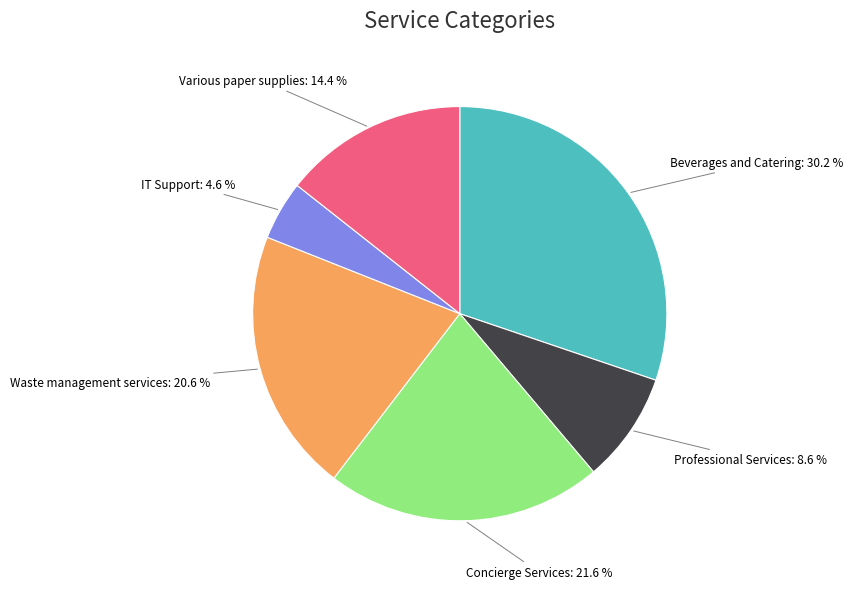

What is the smallest slice in the pie chart?

IT Support